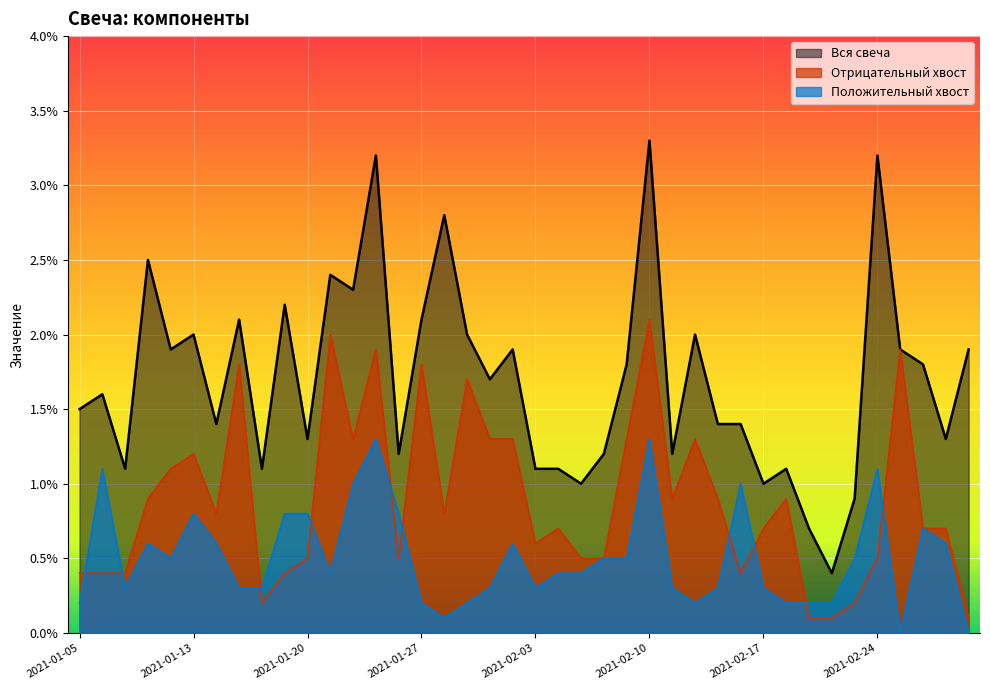

How many data points does each series have?

40